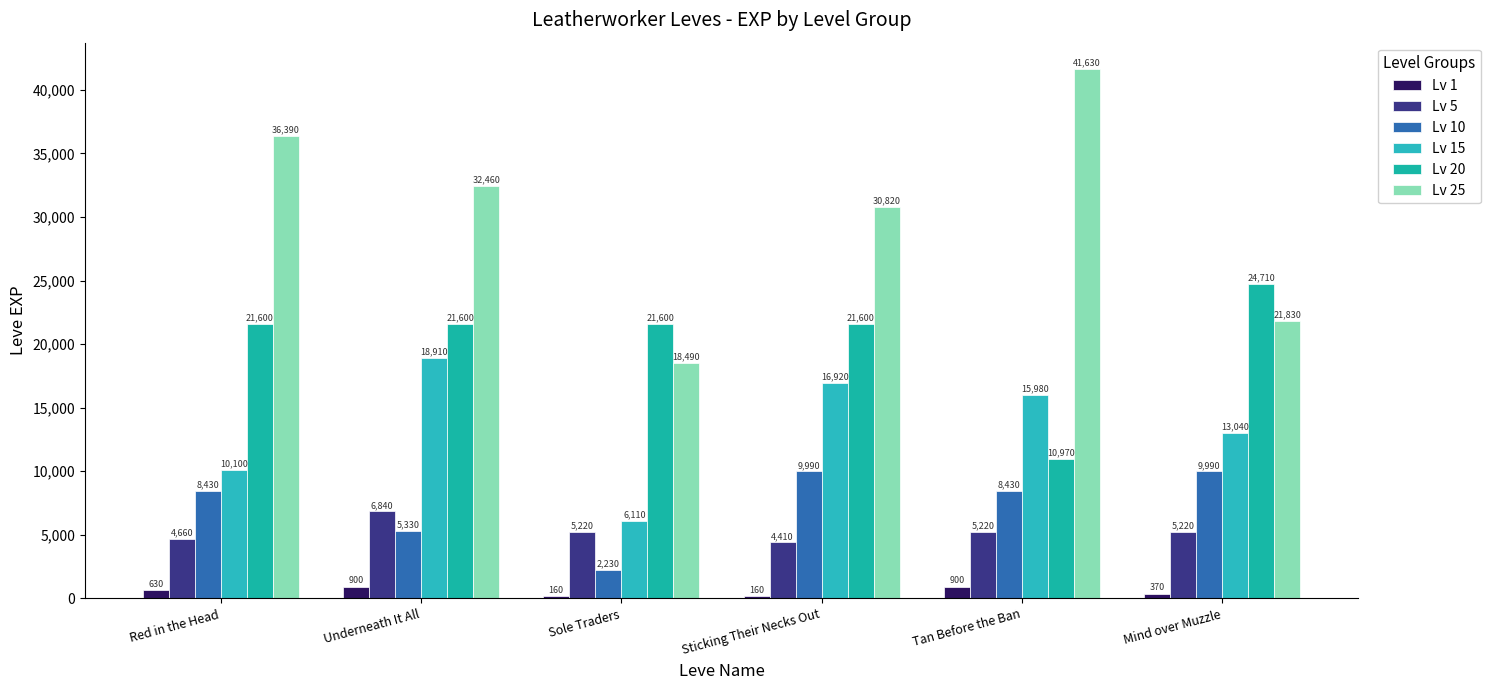

What is the label of the 6th bar from the left?

Mind over Muzzle